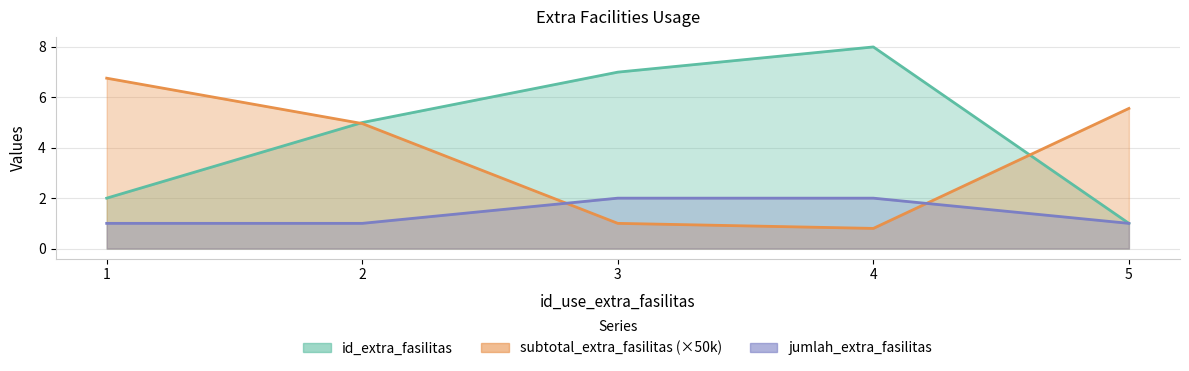

The jumlah_extra_fasilitas series shows 1.0 at 1. True or false?

True